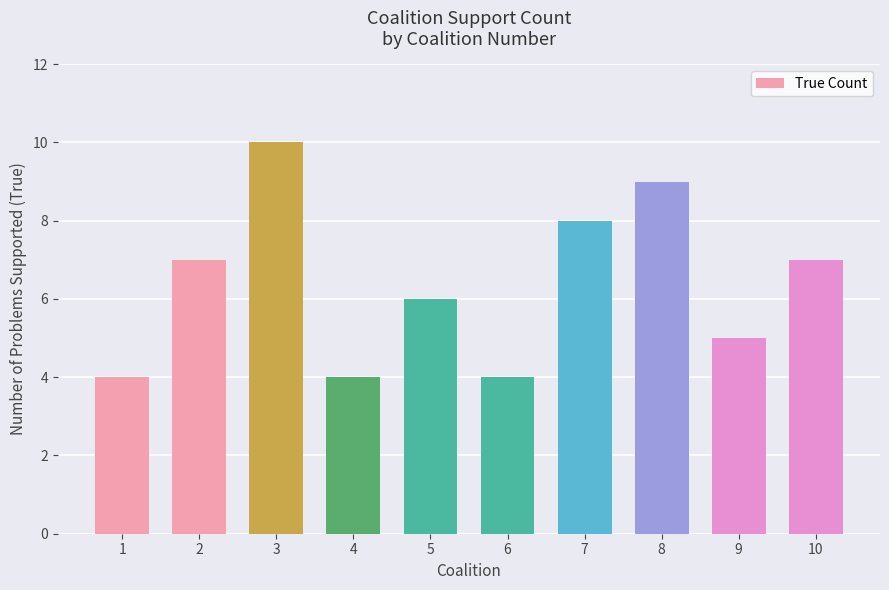

The value at 2 is 7. True or false?

True